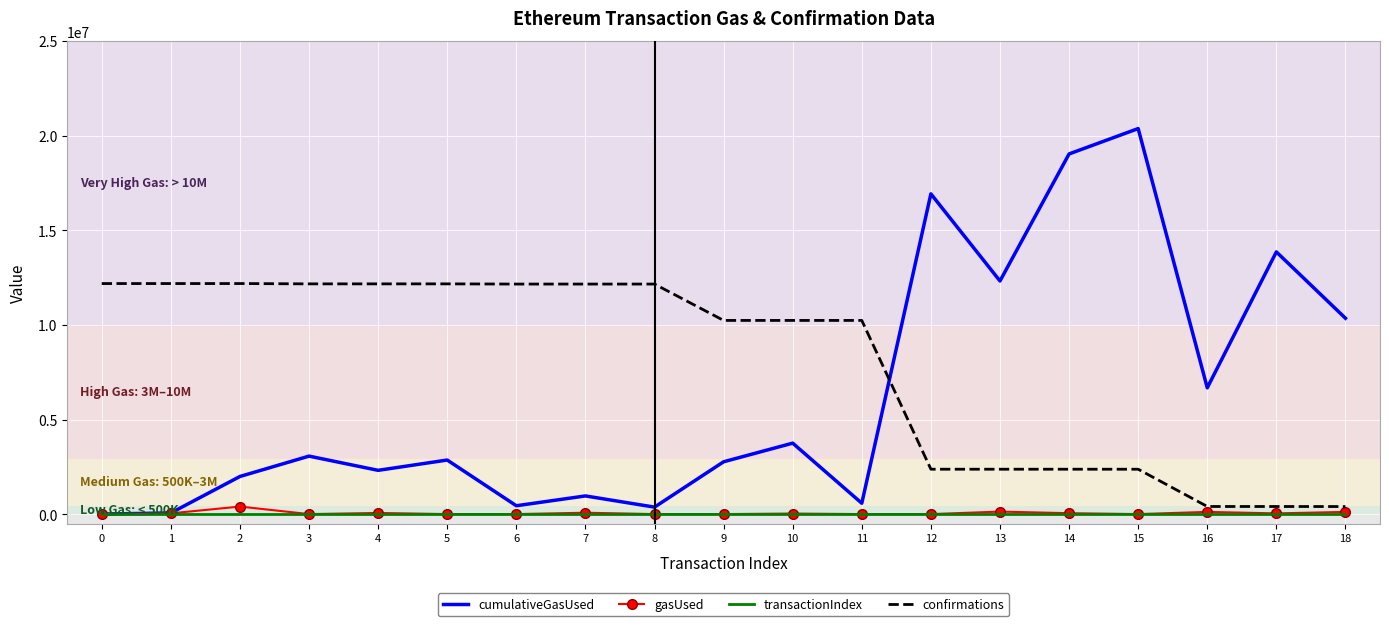

What is the highest value of the cumulativeGasUsed series?

20373386